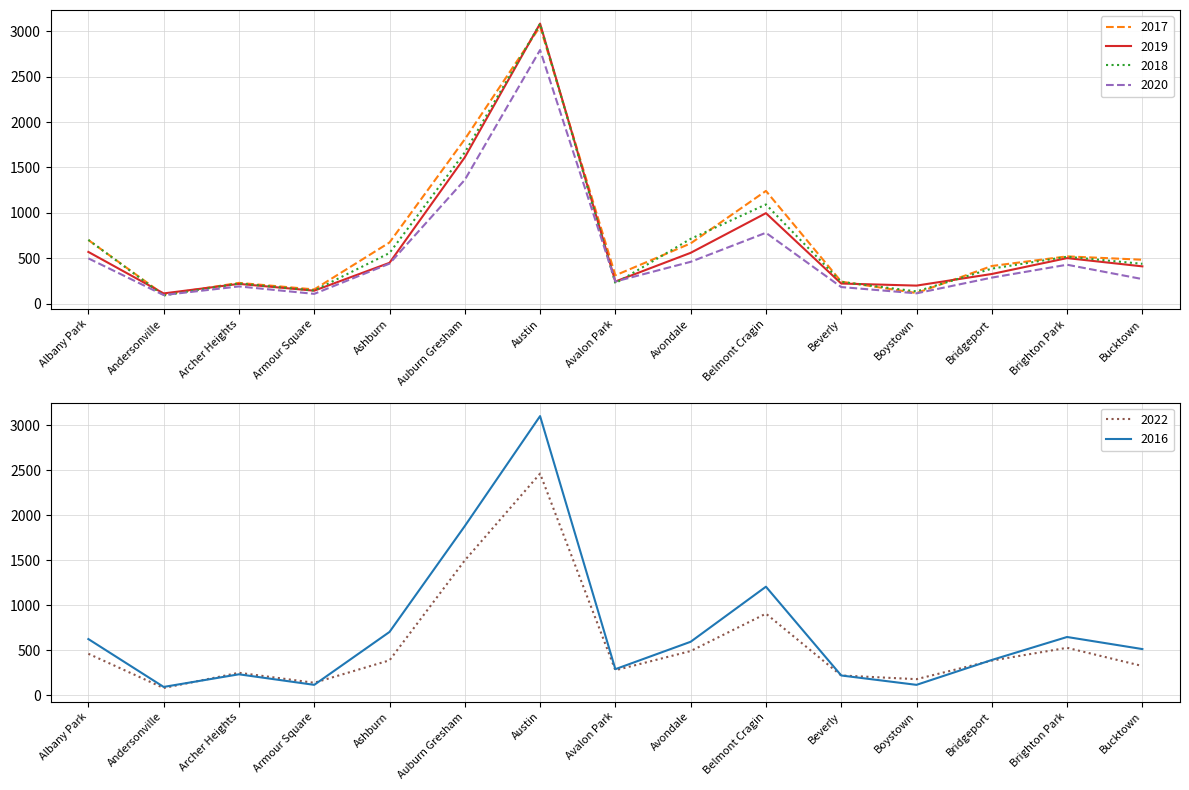

Count the number of categories in the chart.

15